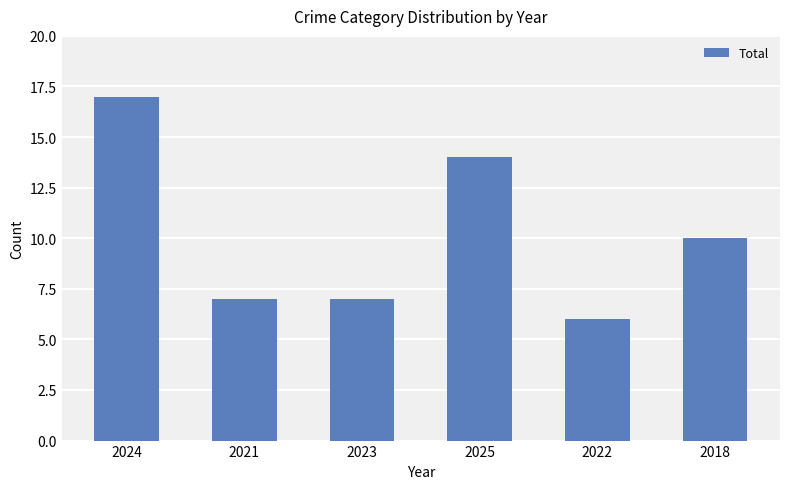

At which label is the value closest to 11?

2018